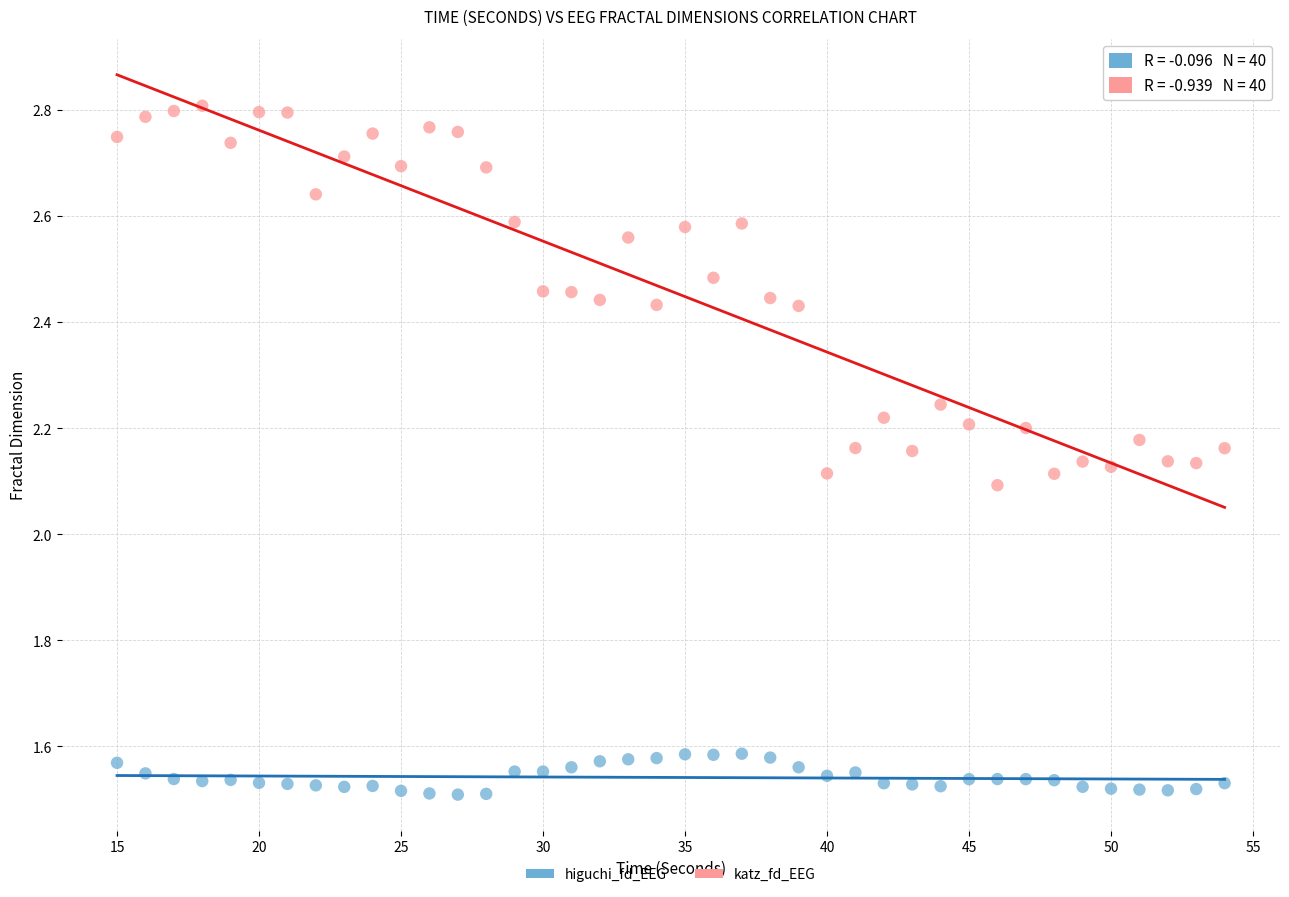

Which series contains the highest Y value?

katz_fd_EEG